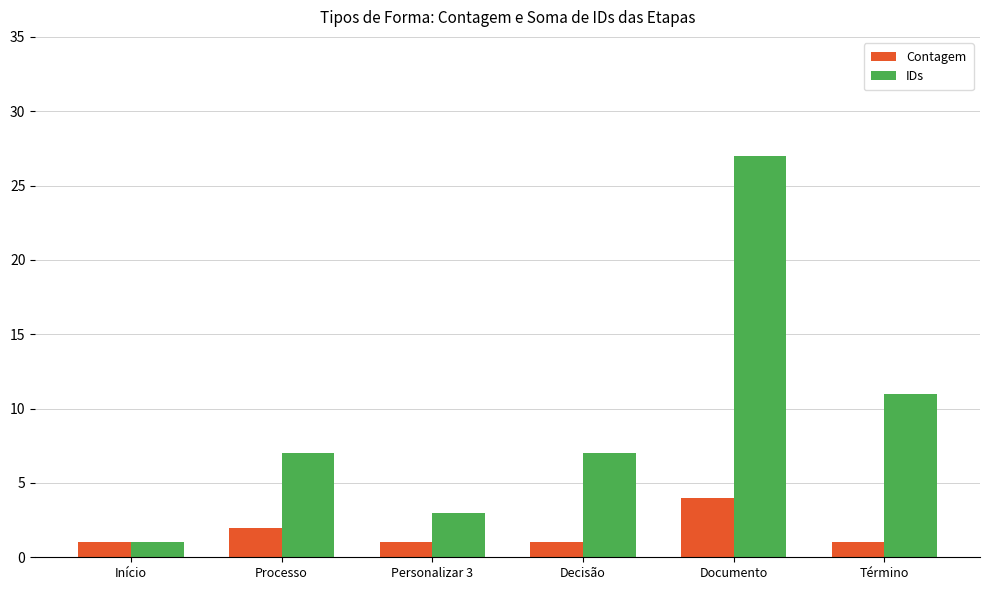

What is the label of the 3rd bar from the left?

Personalizar 3